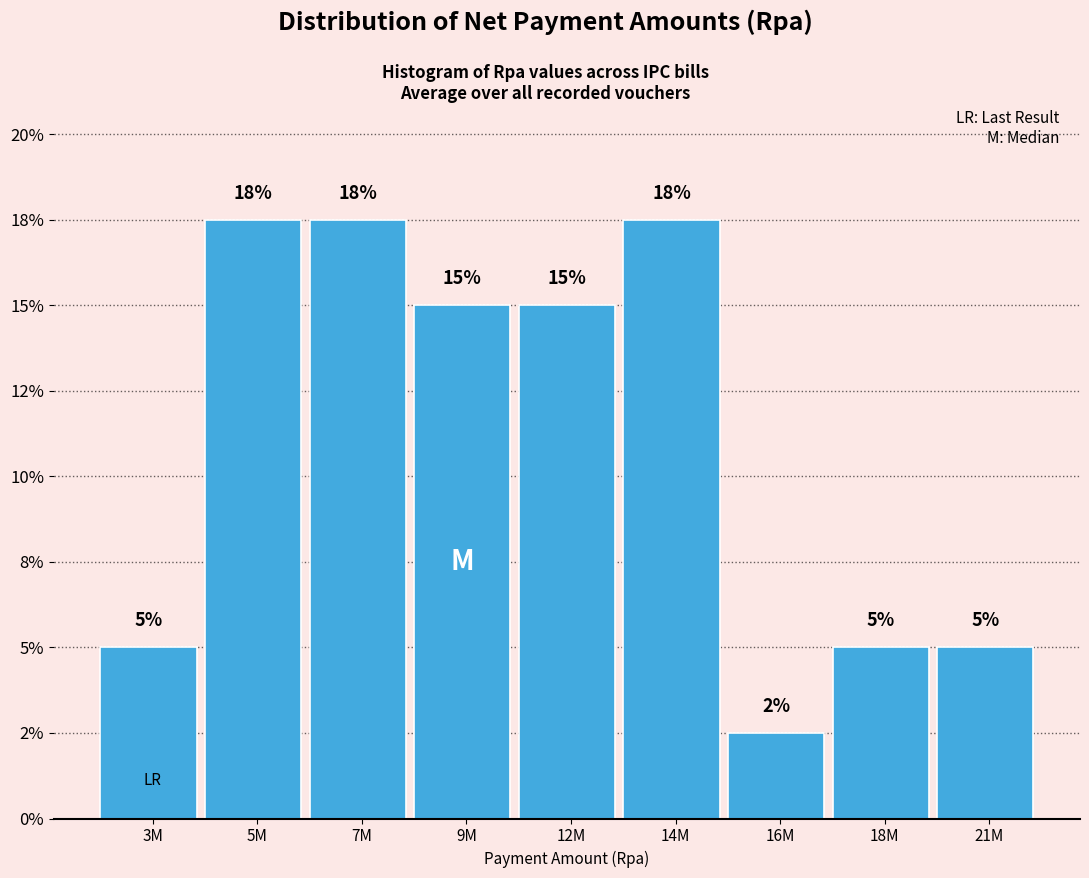

Are the bars horizontal?

No